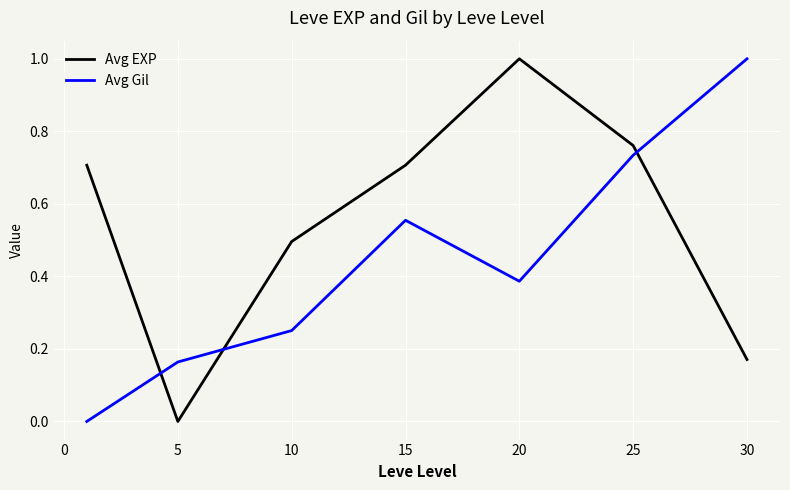

What is the sum of all Avg Gil values?

3.1